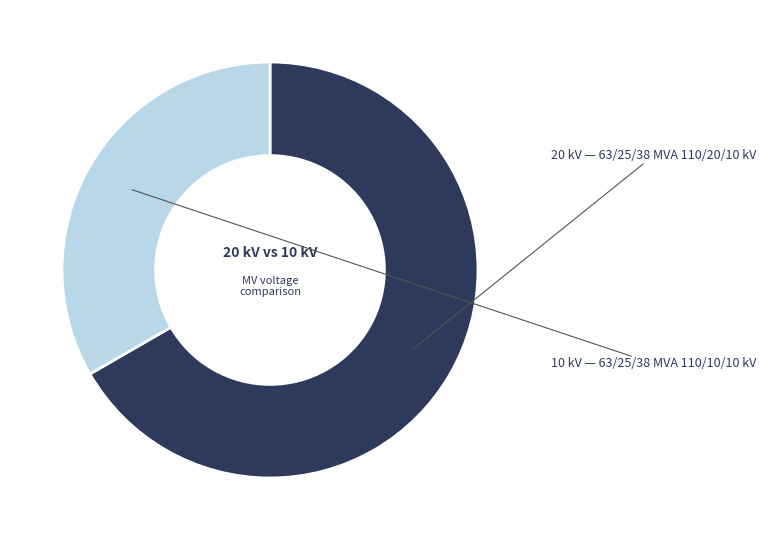

Count the number of slices in the pie.

2